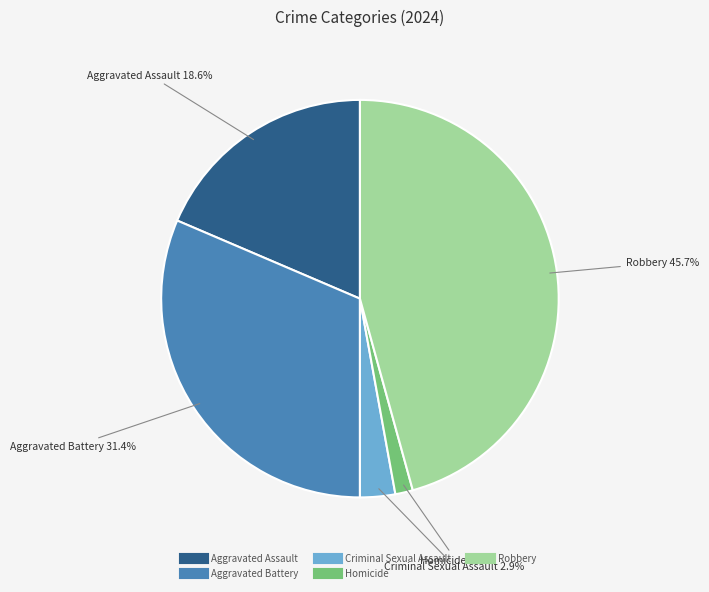

To the nearest percent, what percentage of the pie is Homicide?

1%